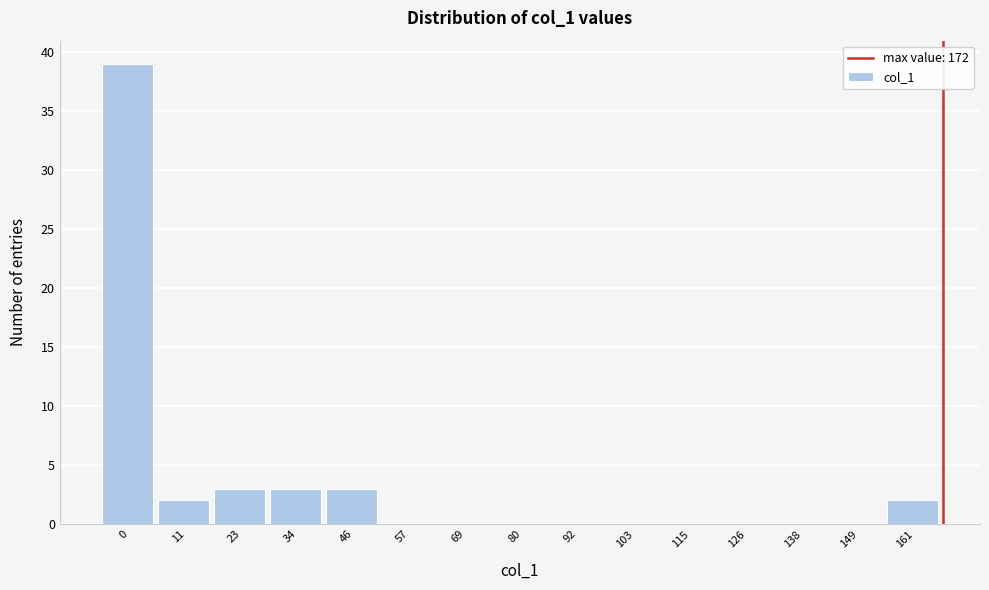

Reading left to right, what are all the values shown in this chart?

0=39	11=2	23=3	34=3	46=3	57=0	69=0	80=0	92=0	103=0	115=0	126=0	138=0	149=0	161=2